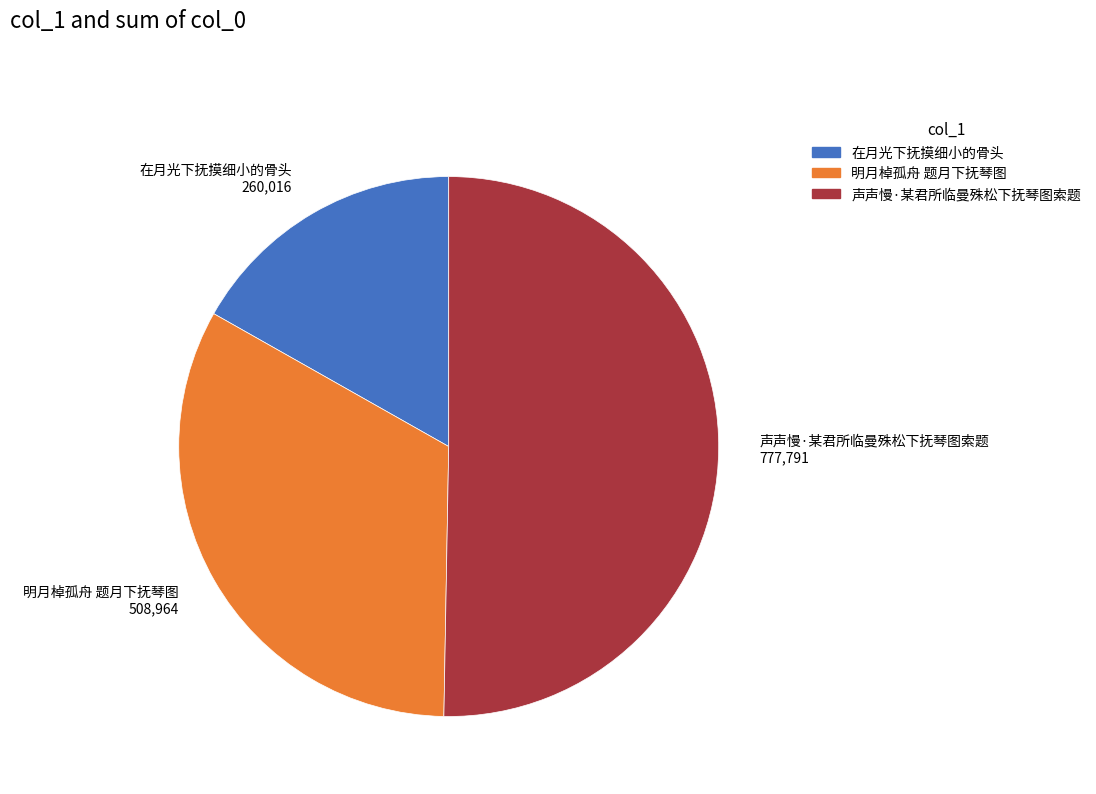

Combined, do 声声慢·某君所临曼殊松下抚琴图索题 and 明月棹孤舟 题月下抚琴图 account for over 50%?

Yes